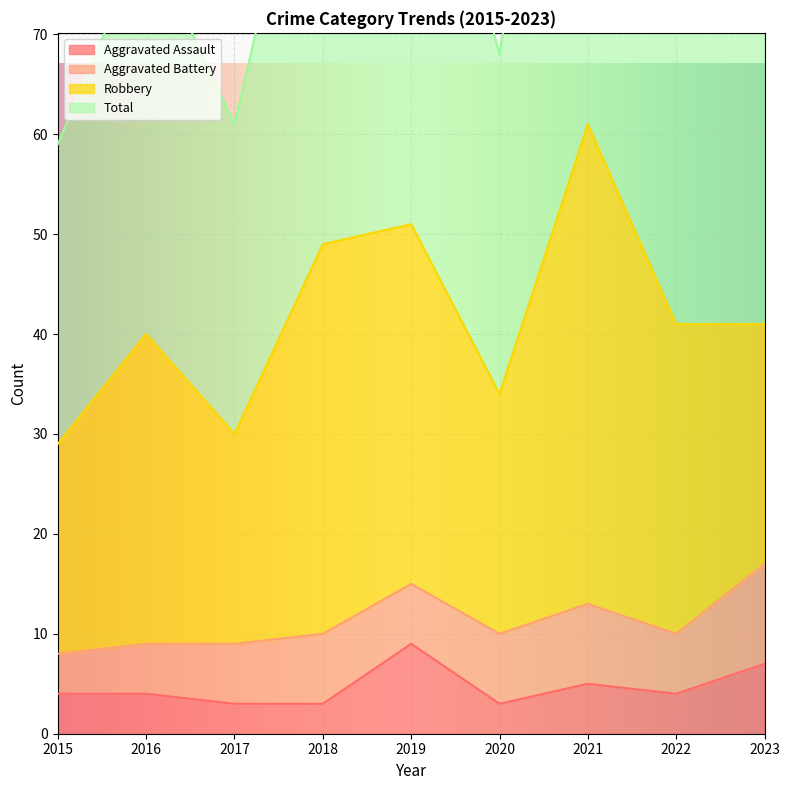

What is the sum of all Aggravated Assault values?

42